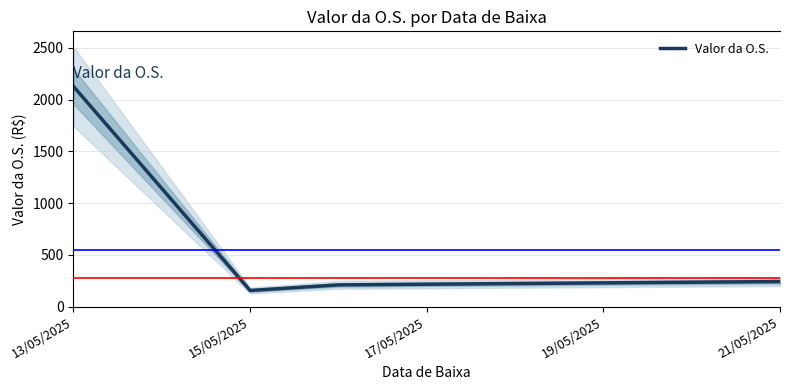

In Valor da O.S., how many points are lower than both neighbors (excluding endpoints)?

1